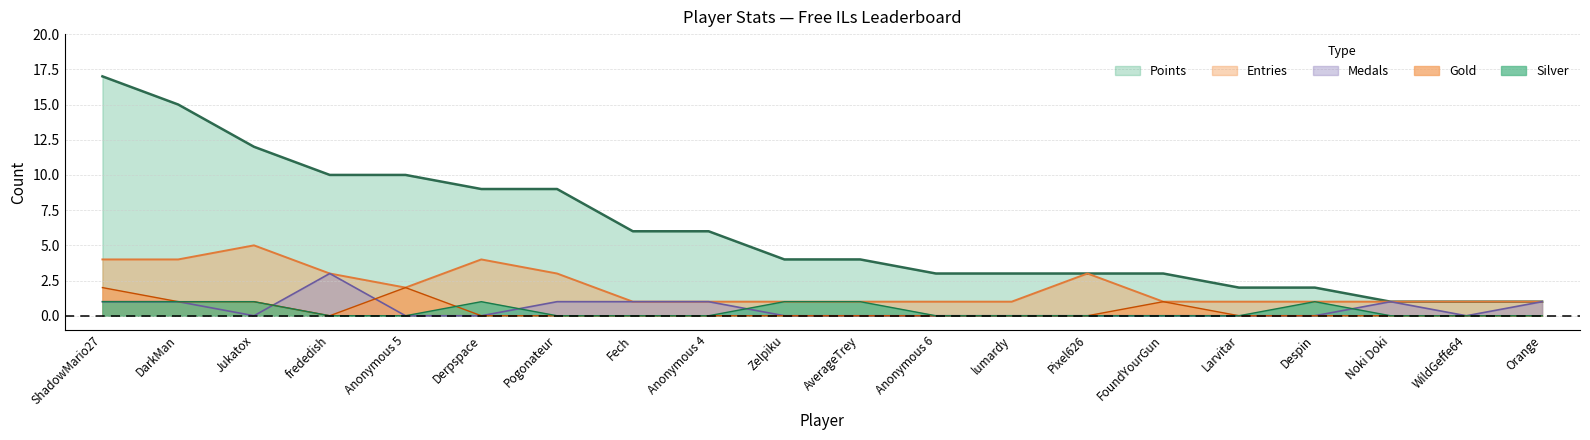

Reading left to right, extract all data points from this chart.

Points: 17	15	12	10	10	9	9	6	6	4	4	3	3	3	3	2	2	1	1	1
Medals: 1	1	0	3	0	0	1	1	1	0	0	0	0	0	0	0	0	1	0	1
Entries: 4	4	5	3	2	4	3	1	1	1	1	1	1	3	1	1	1	1	1	1
Gold: 2	1	1	0	2	0	0	0	0	0	0	0	0	0	1	0	0	0	0	0
Silver: 1	1	1	0	0	1	0	0	0	1	1	0	0	0	0	0	1	0	0	0